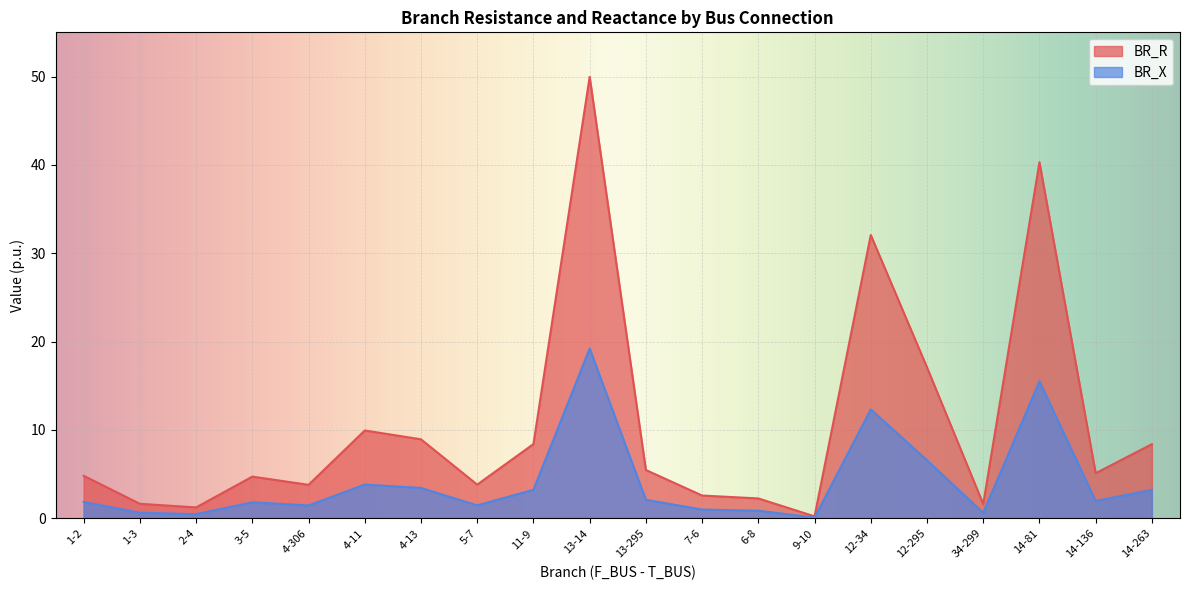

What is the difference between the second highest and second lowest values in the BR_X series?

15.0